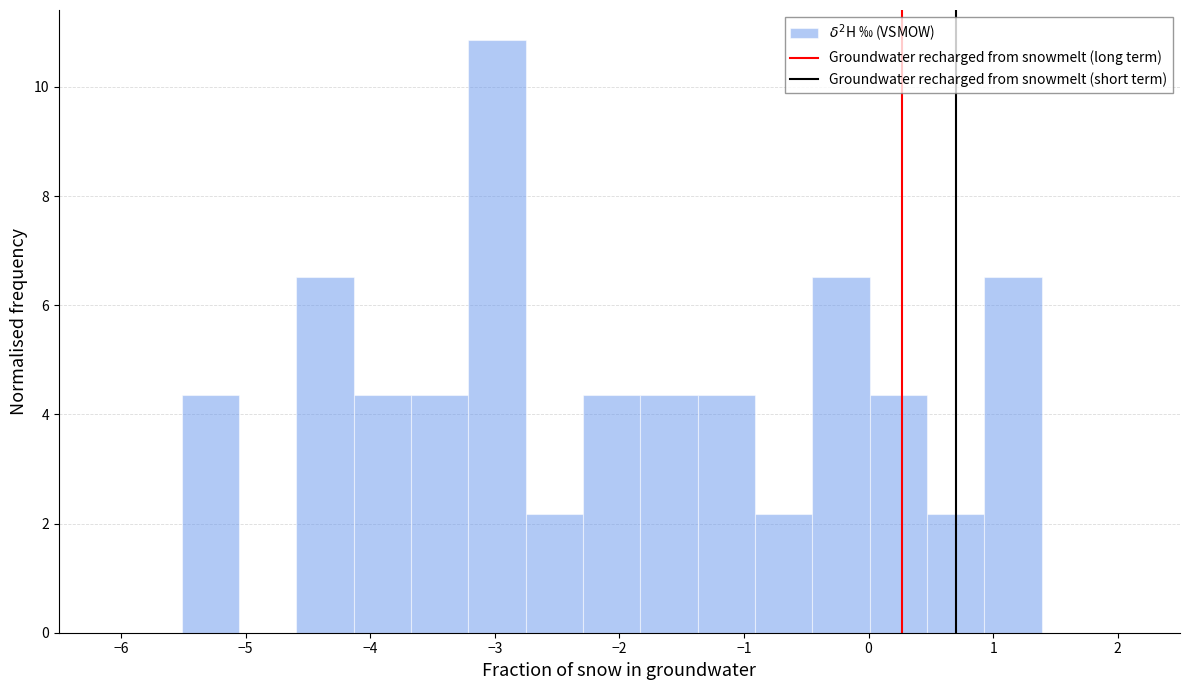

Reading left to right, transcribe this chart: for each bar, give the range it covers on the x-axis and its height. Neither the bar edges nor the heights are printed on the chart, so give them approximately, as read against the axes.

-5.5 to -5.1: 4.4
-5.1 to -4.6: 0
-4.6 to -4.1: 6.6
-4.1 to -3.7: 4.4
-3.7 to -3.2: 4.4
-3.2 to -2.8: 10.8
-2.8 to -2.3: 2.2
-2.3 to -1.8: 4.4
-1.8 to -1.4: 4.4
-1.4 to -0.9: 4.4
-0.9 to -0.5: 2.2
-0.5 to 0.0: 6.6
0.0 to 0.5: 4.4
0.5 to 0.9: 2.2
0.9 to 1.4: 6.6